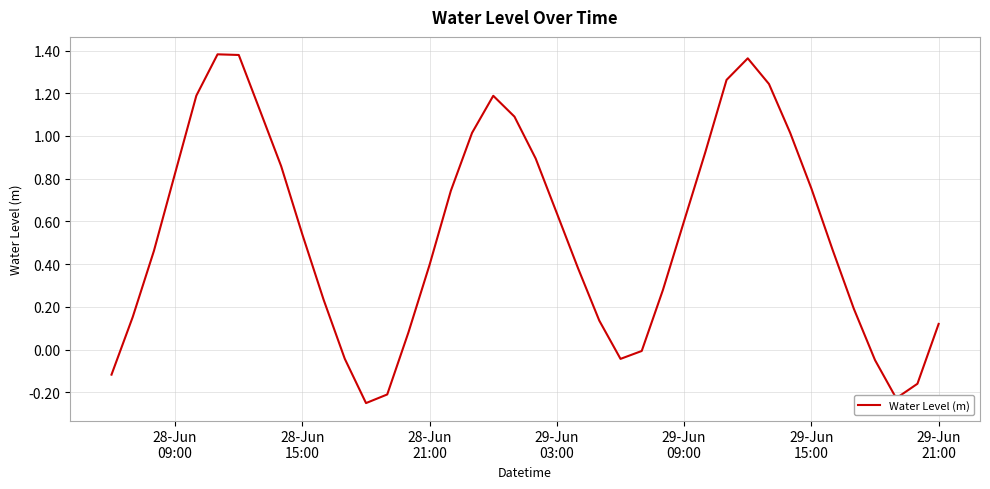

What is the difference between the maximum and minimum values?

1.6